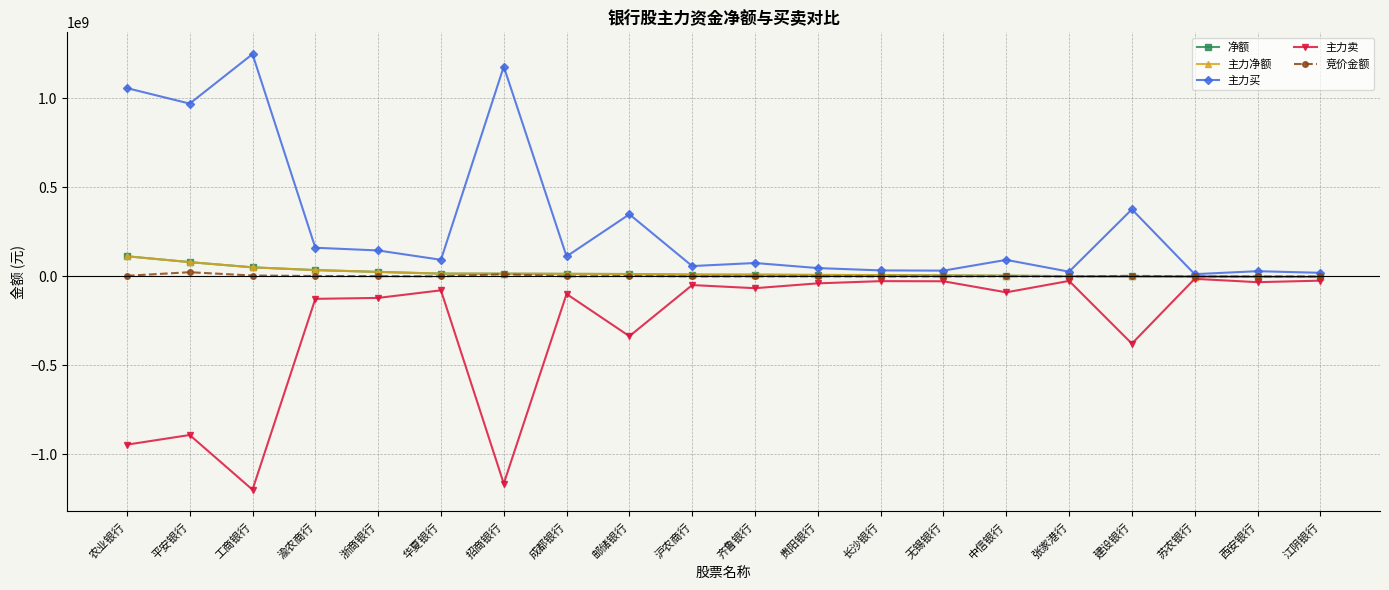

Where does the 主力卖 series first go above -77742896?

沪农商行